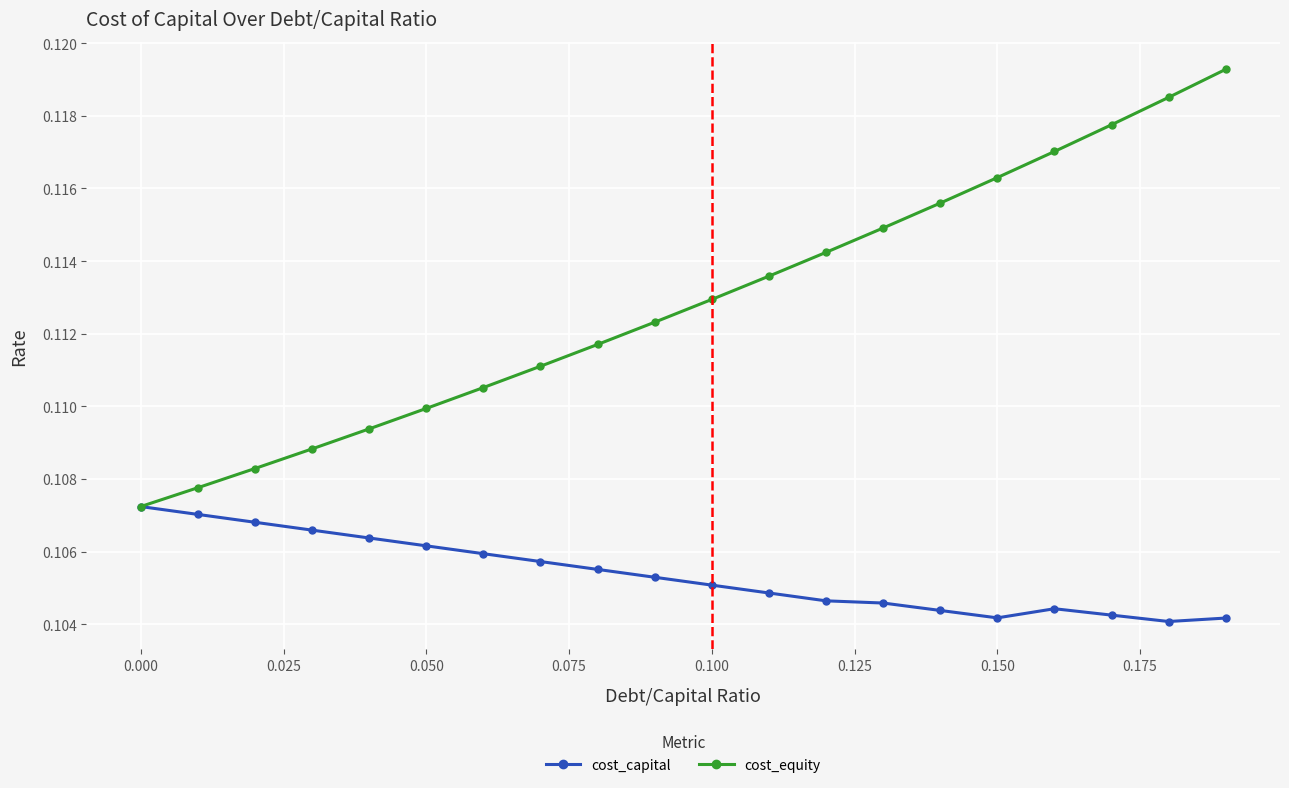

Which series has the widest spread of values?

cost_equity